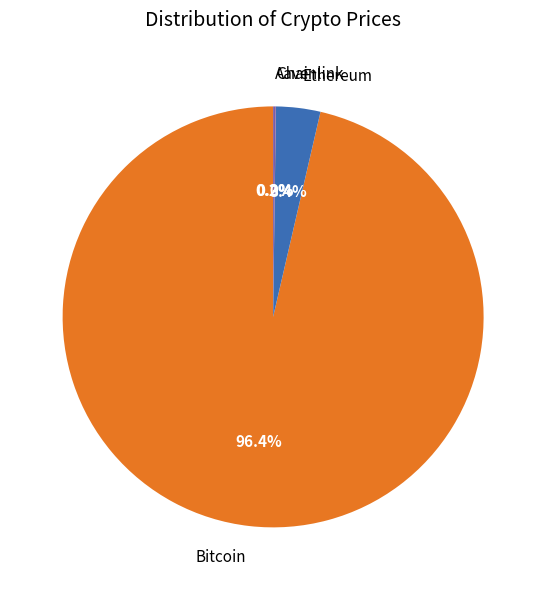

What is the largest slice in the pie chart?

Bitcoin